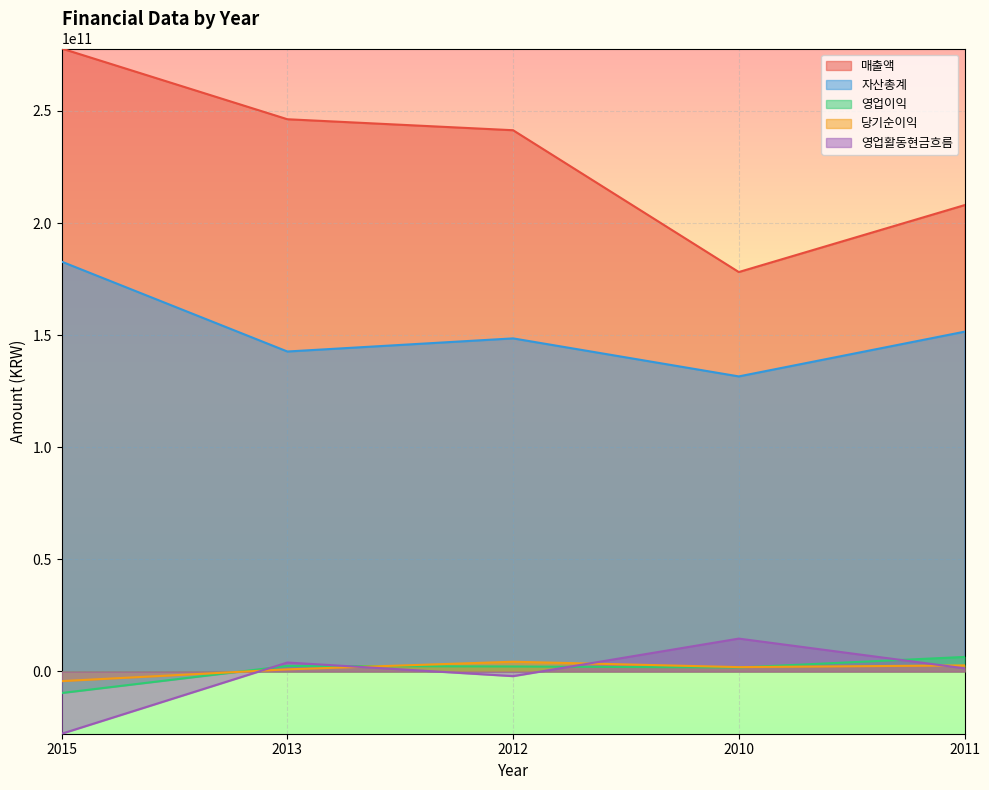

What is the total value across all series at 2012?

394474791325